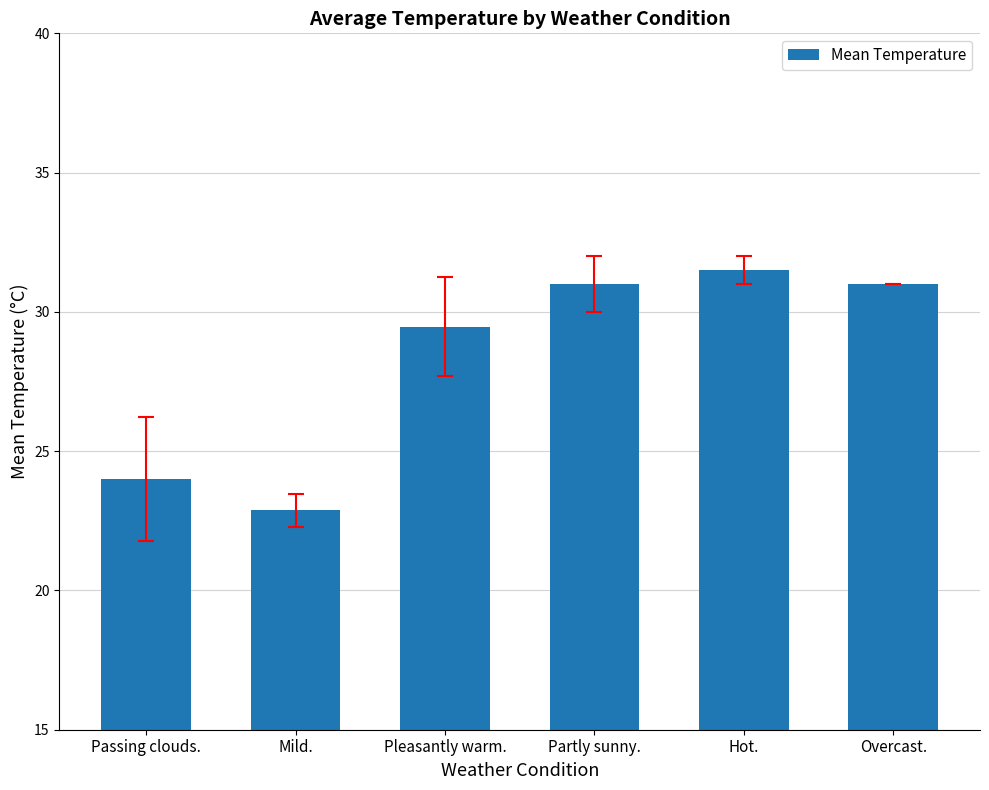

Approximately how many times larger is the value at Passing clouds. compared to Partly sunny.?

0.8